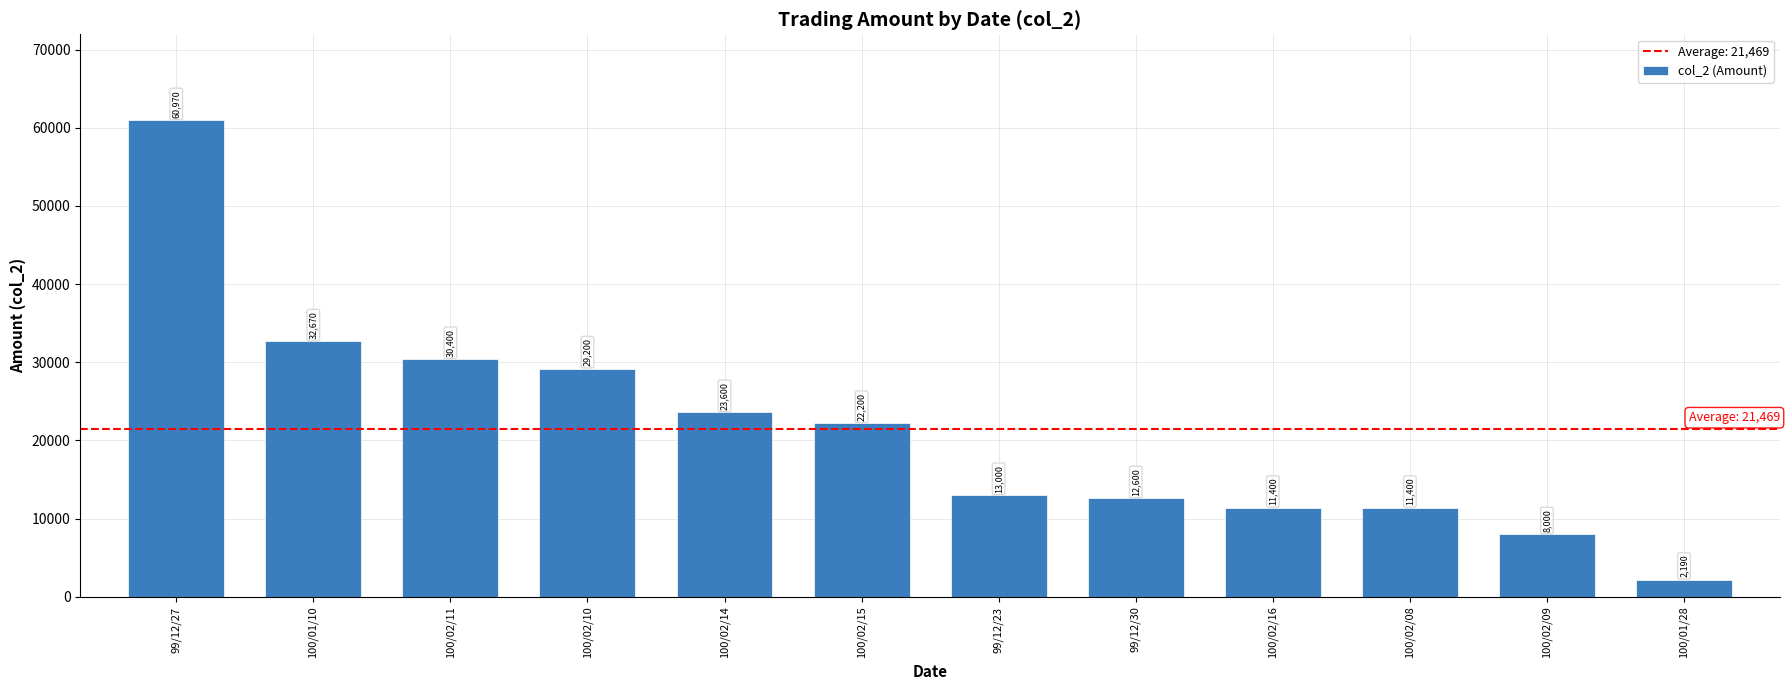

At which label does the data first exceed 22200?

99/12/27